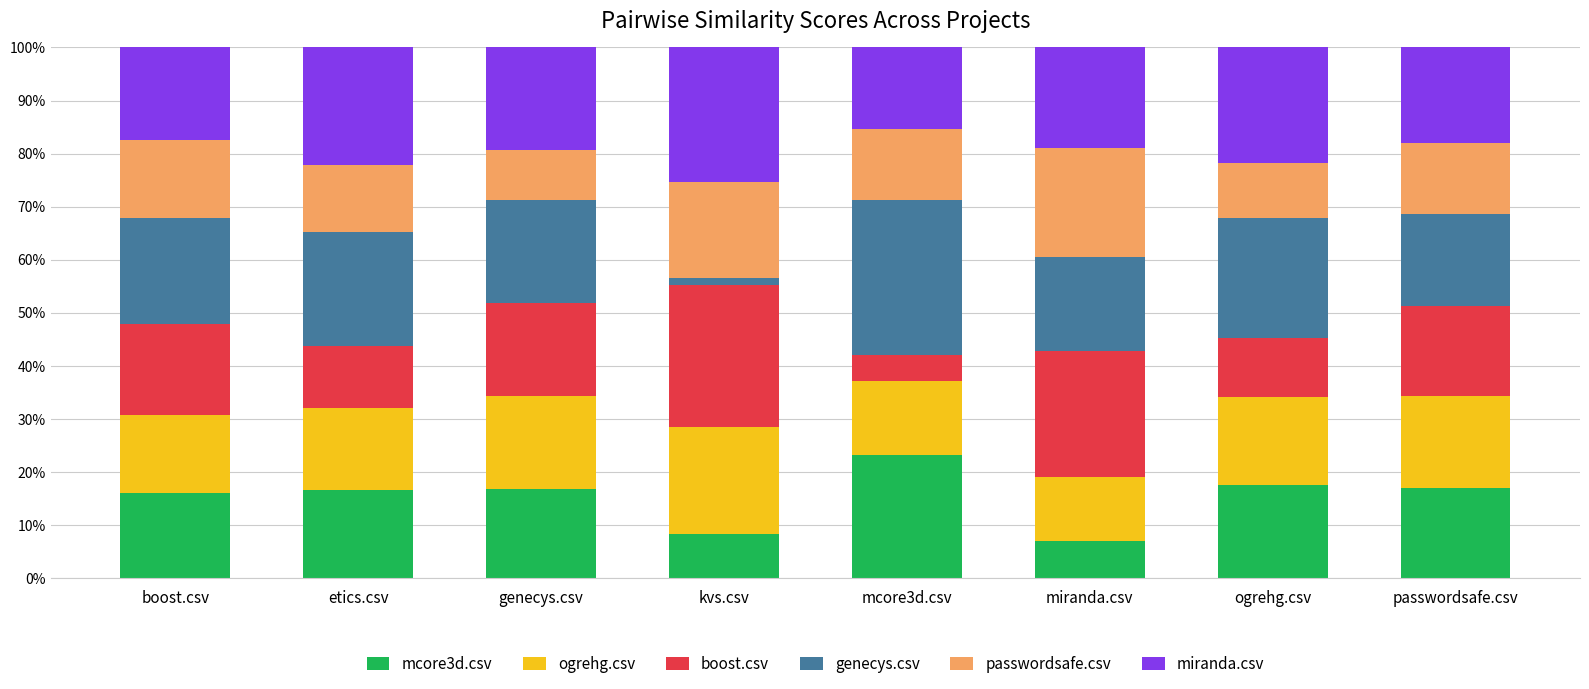

List the labels in order of genecys.csv value, largest first.

mcore3d.csv, ogrehg.csv, etics.csv, boost.csv, genecys.csv, miranda.csv, passwordsafe.csv, kvs.csv